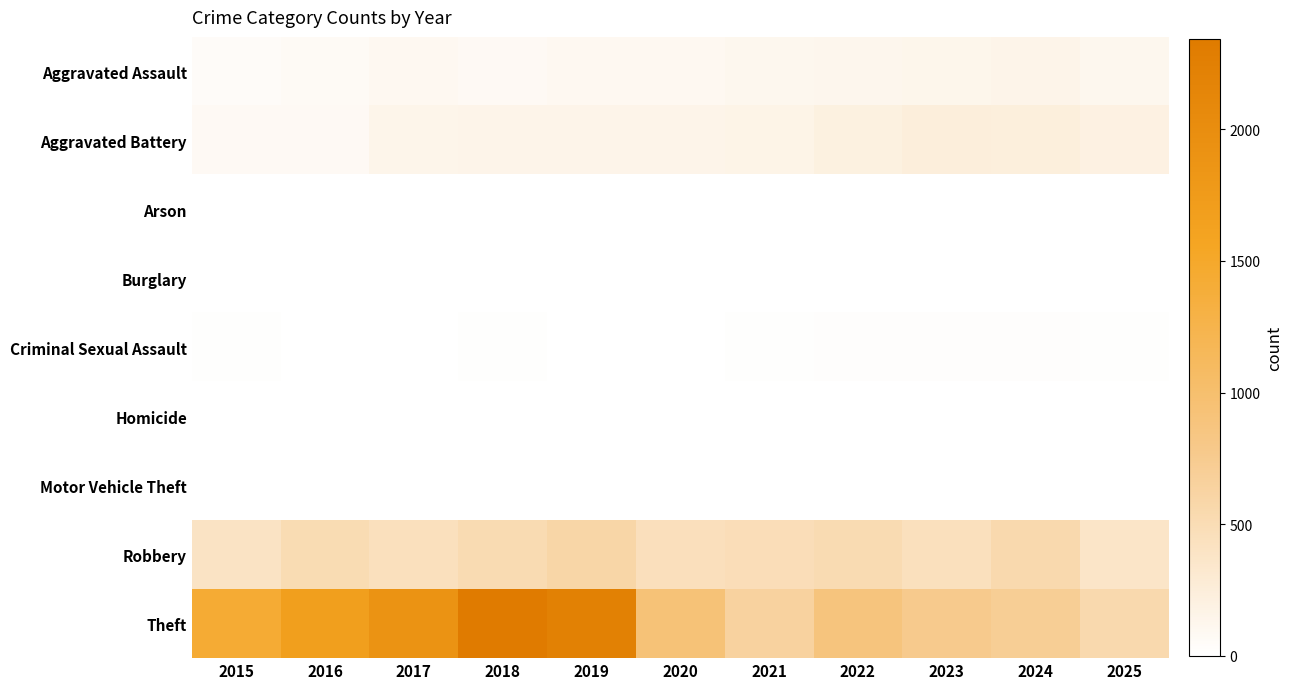

At which category is the sum across all series the highest?

2018